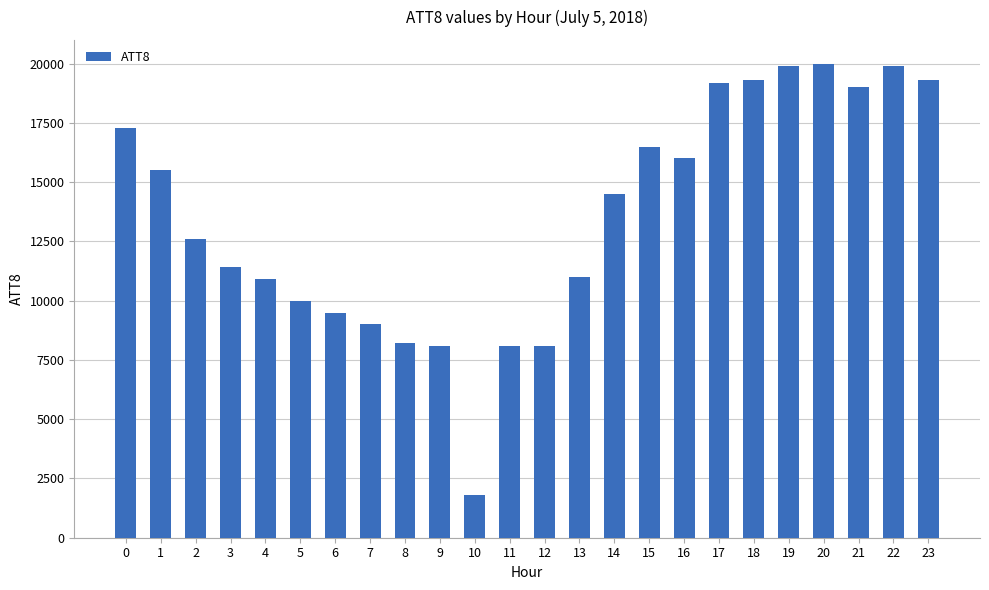

What is the value of the 17th bar from the left?

16000